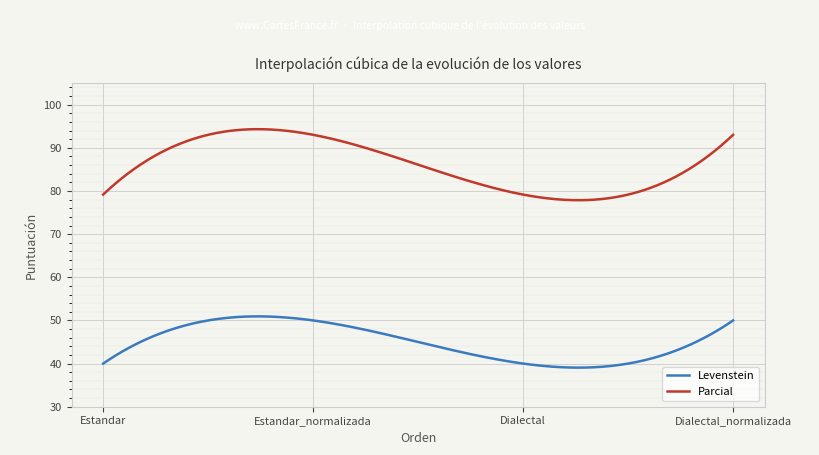

Which series has the largest total across all categories?

Parcial